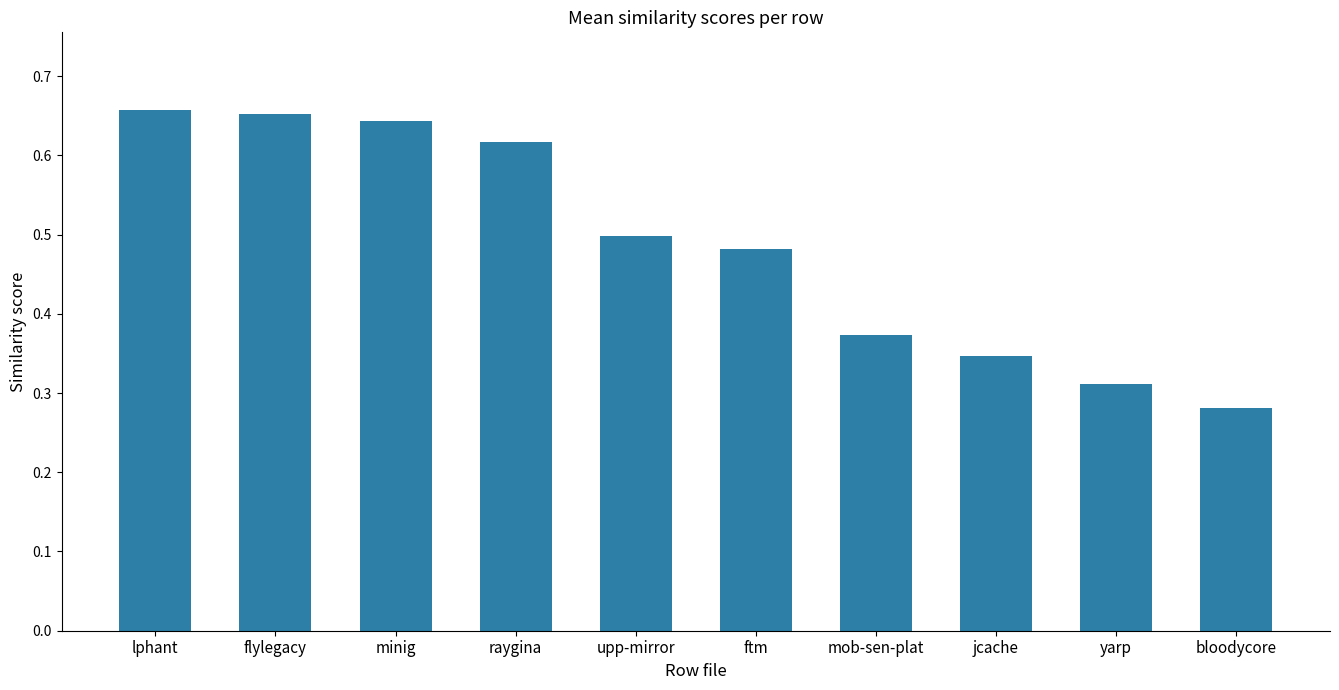

The value at jcache is 0.1. True or false?

False